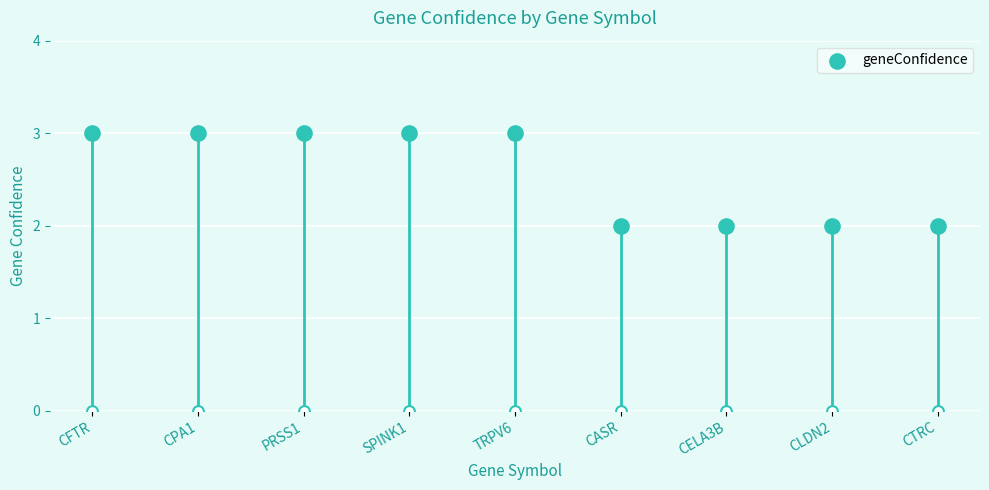

What is the change in value from CFTR to CELA3B?

-1